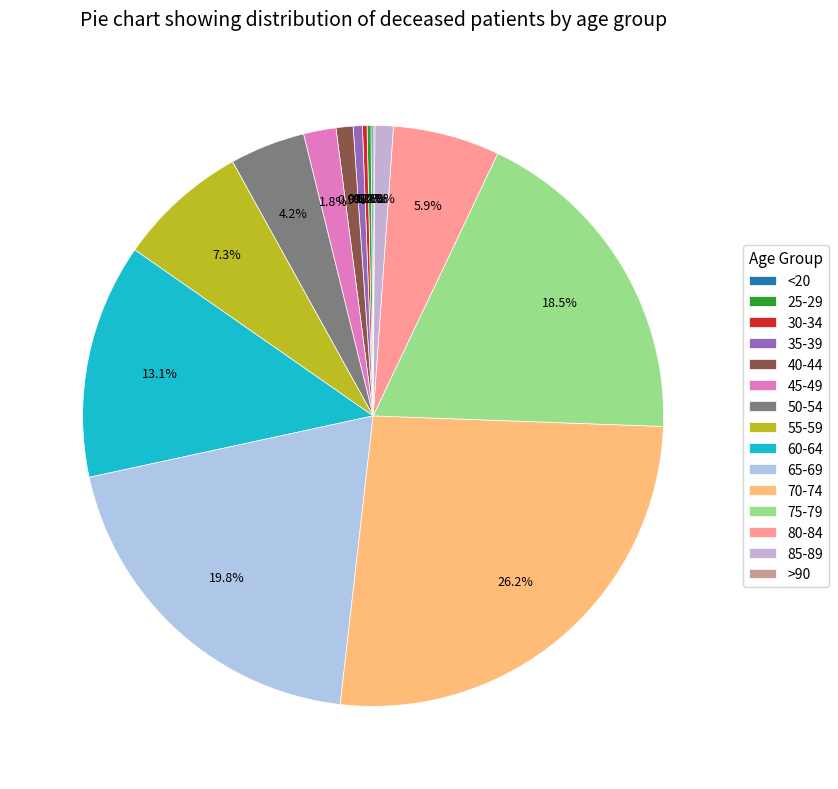

What is the change in value from 65-69 to 80-84?

-705